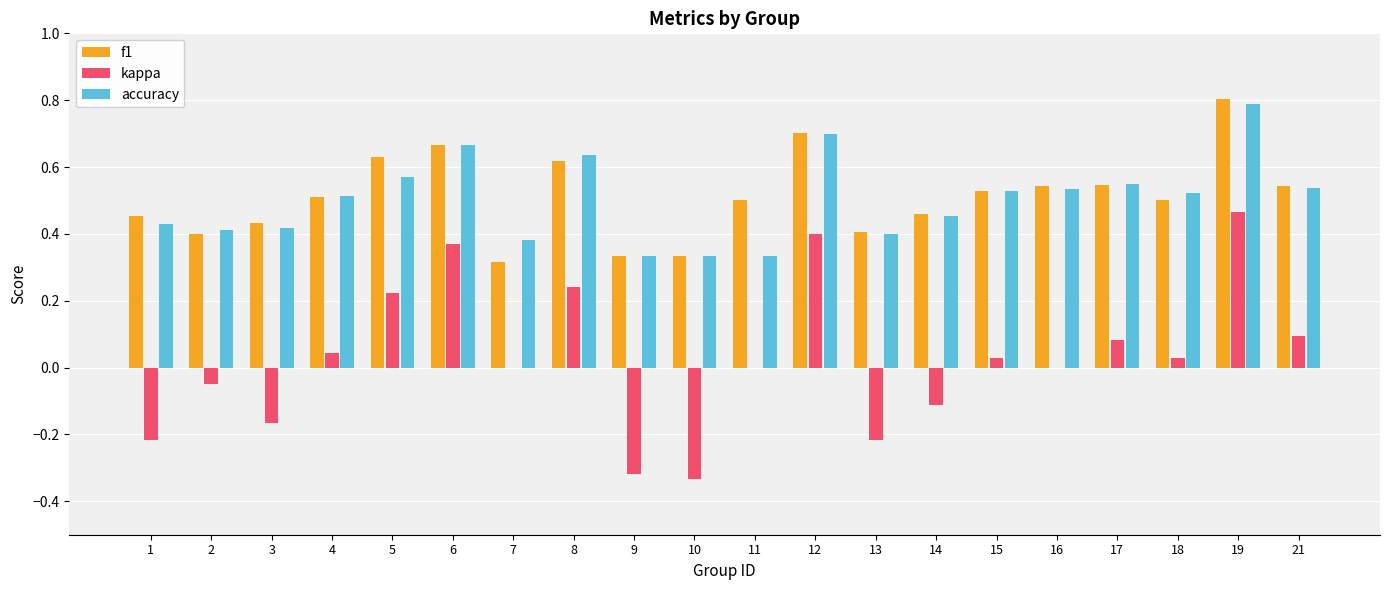

What is the total value across all series at 6?

1.7